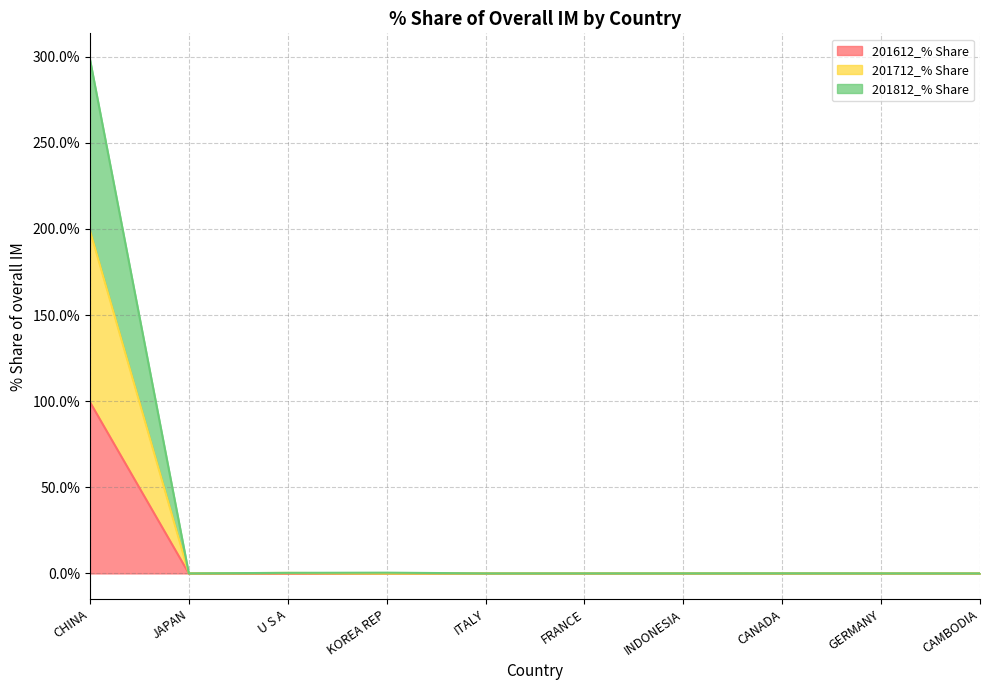

Is the value of 201712_% Share at CHINA greater than the value of 201812_% Share at GERMANY?

Yes